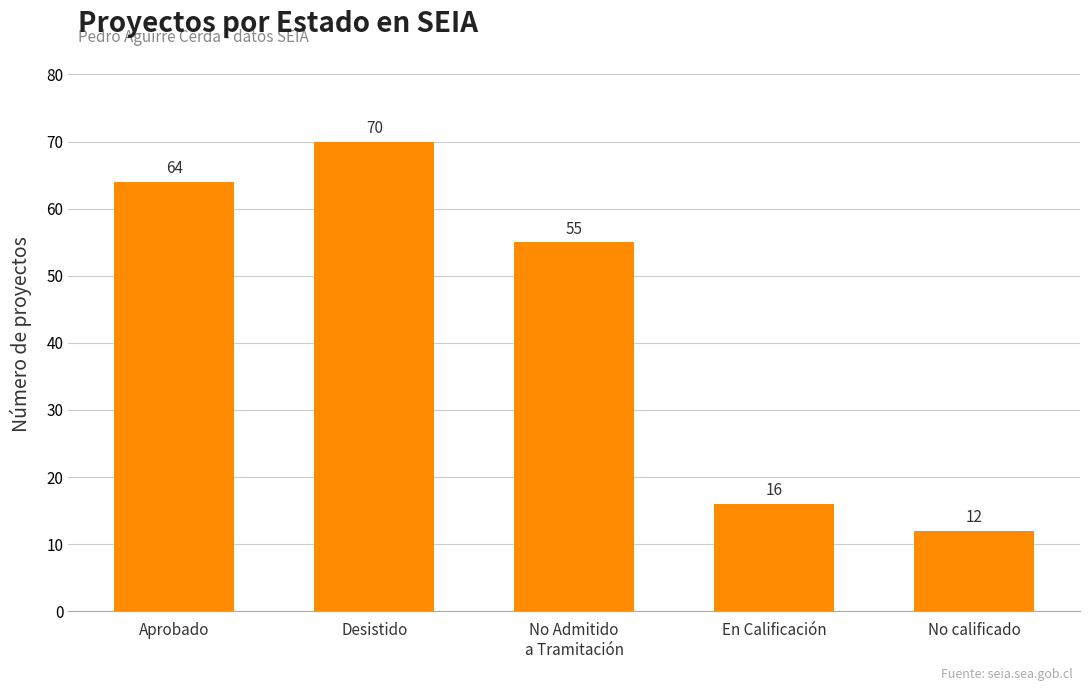

What is the difference between the maximum and minimum values?

58